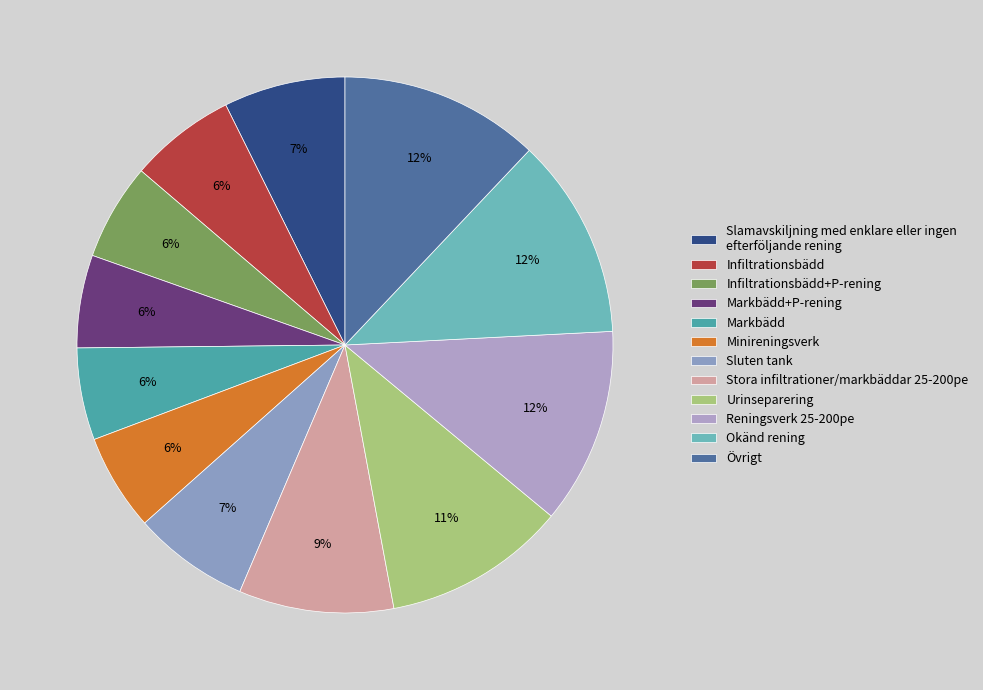

How many segments does this pie chart have?

12